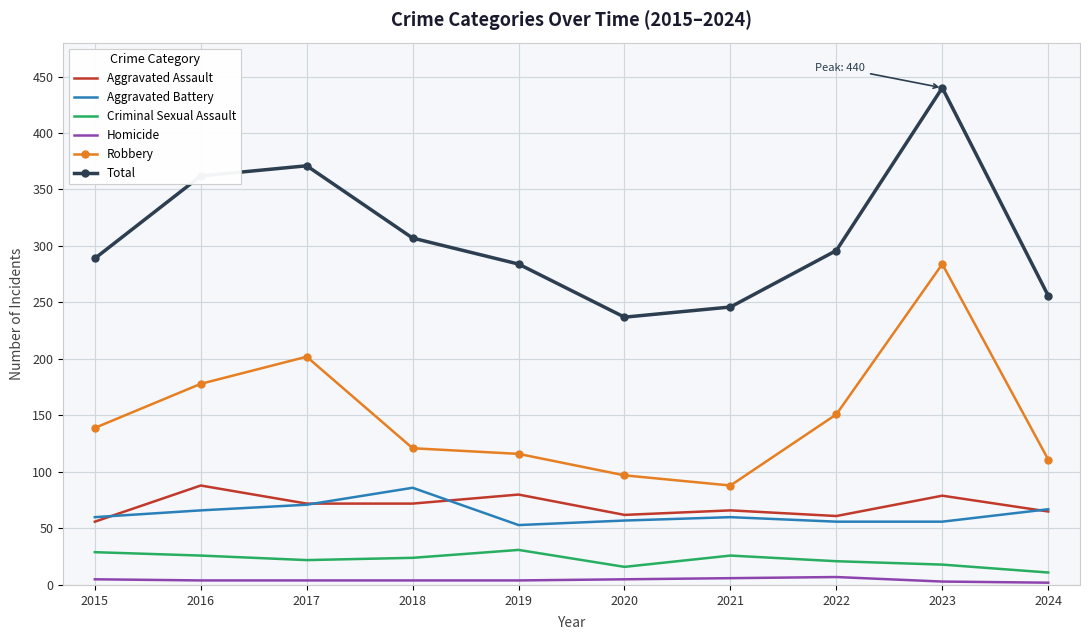

Which series has the widest spread of values?

Total